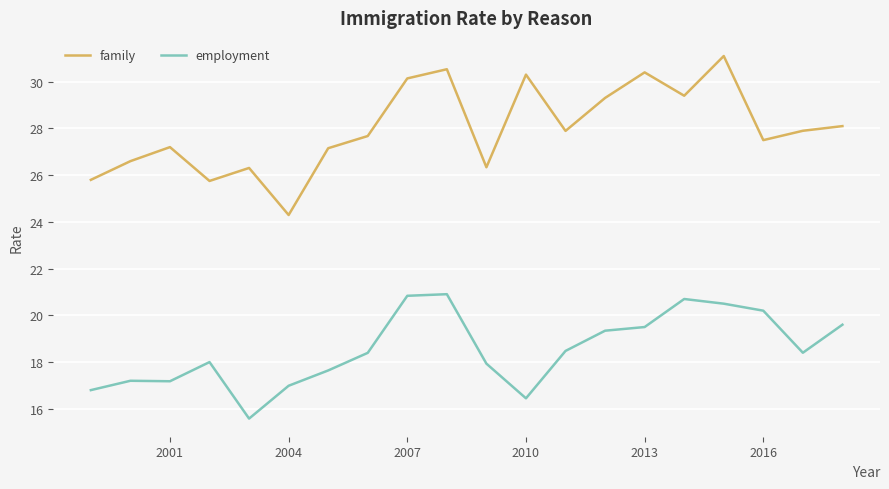

What is the minimum value shown in the chart?

15.6